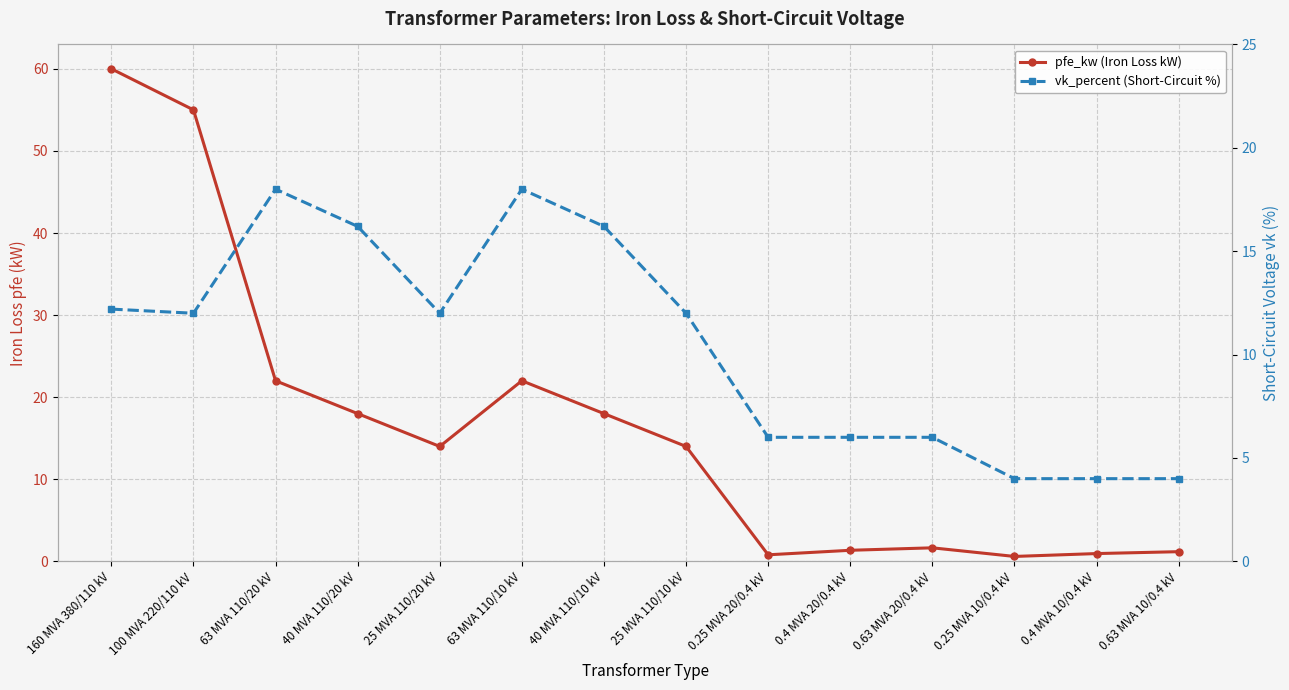

What is the label of the 9th point from the right?

63 MVA 110/10 kV